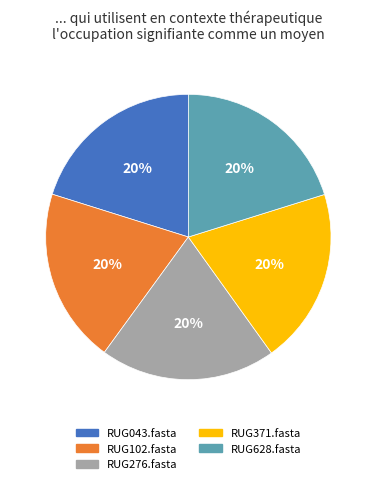

To the nearest percent, what is the average slice percentage?

20%